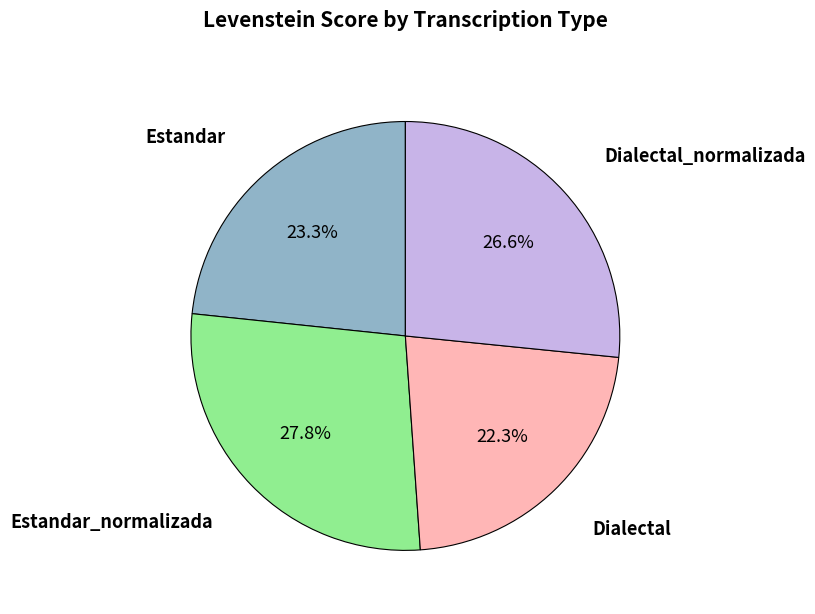

Is there a majority slice in this chart?

No